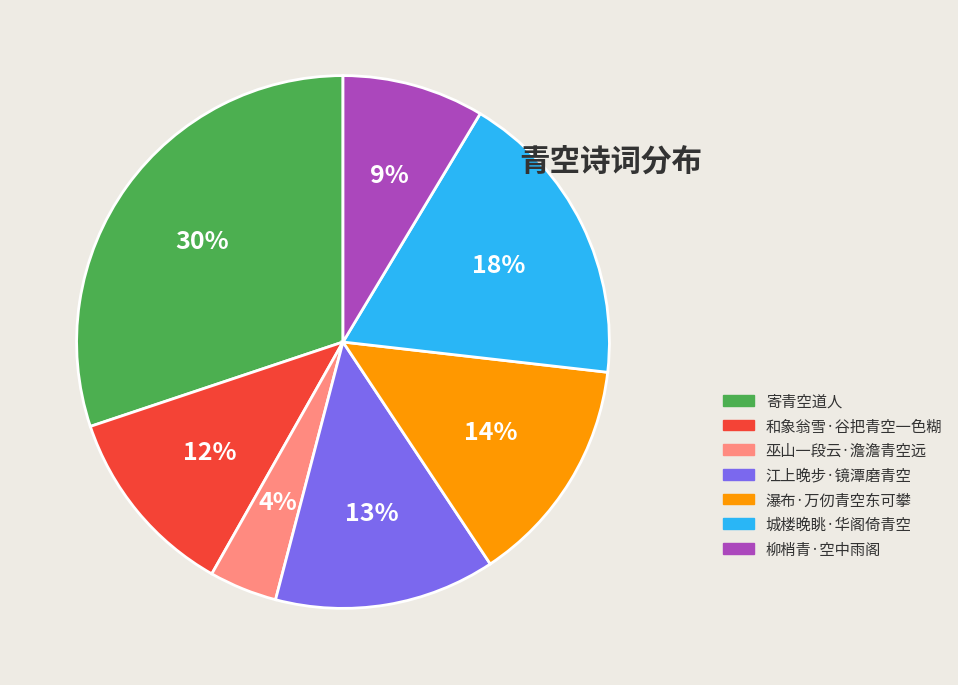

What percentage is the 城楼晚眺·华阁倚青空 slice, to the nearest percent?

18%